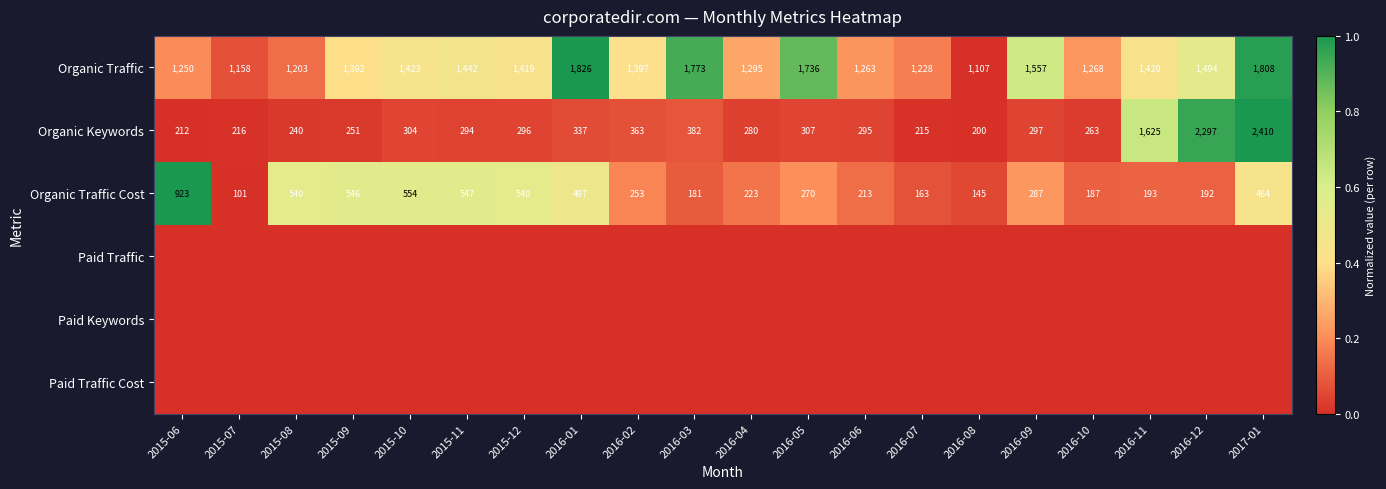

Which has a higher value, 2015-10 or 2015-06?

2015-10